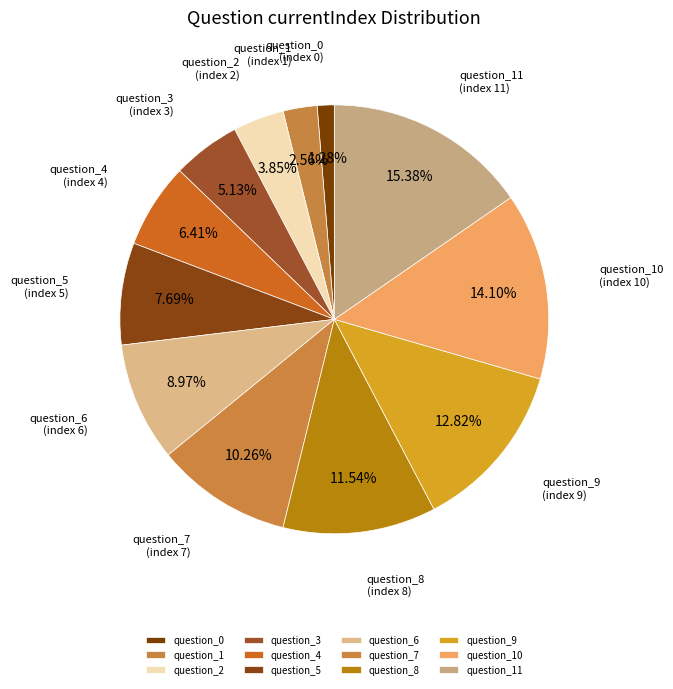

What is the ratio of the value at question_9 to the value at question_4?

2.0